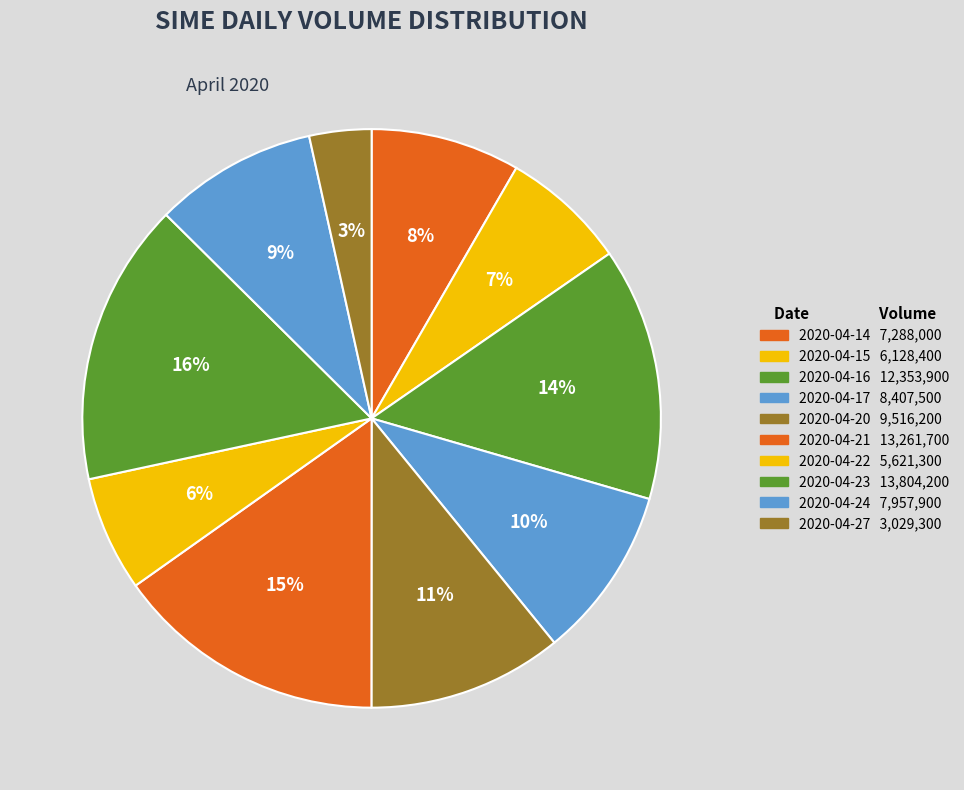

To the nearest percent, what is the combined percentage of 2020-04-14 and 2020-04-16?

22%